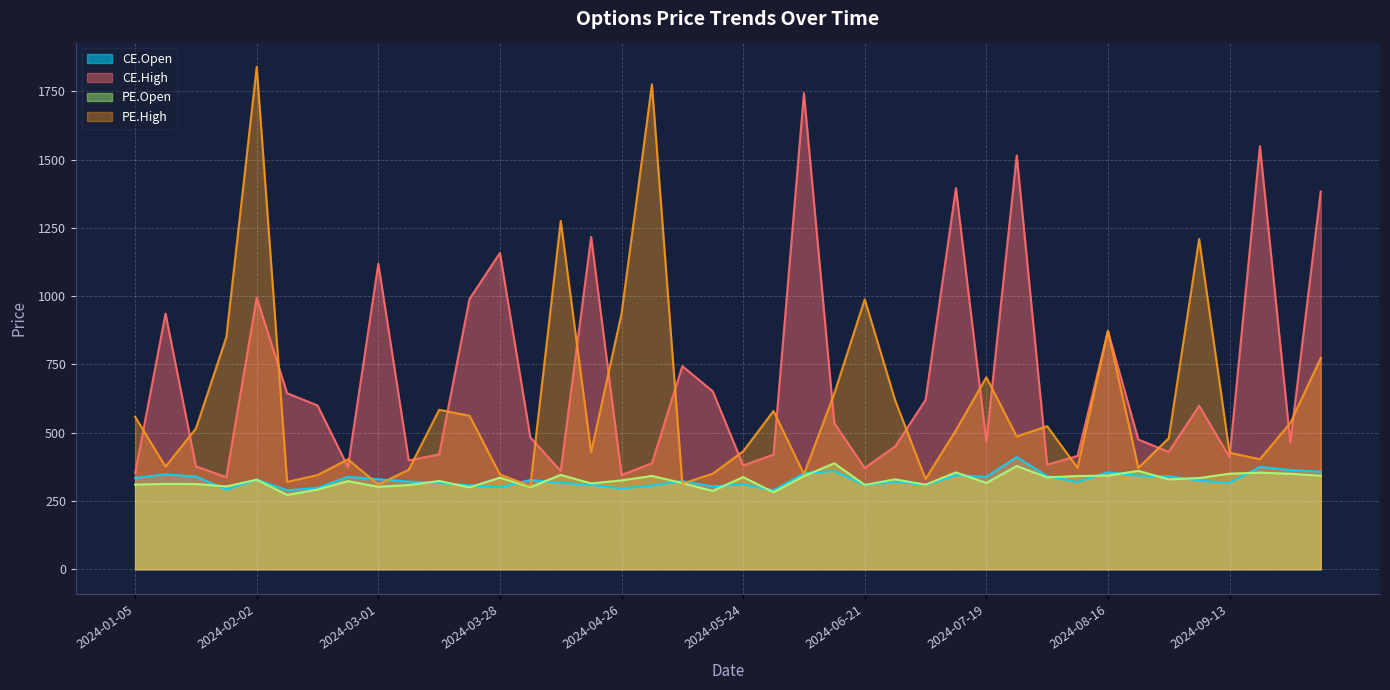

What are all the series names shown in the legend?

CE.Open, CE.High, PE.Open, PE.High